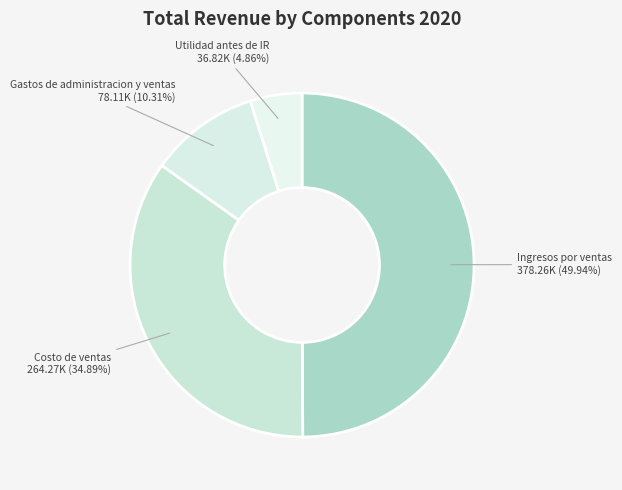

How many segments does this pie chart have?

4